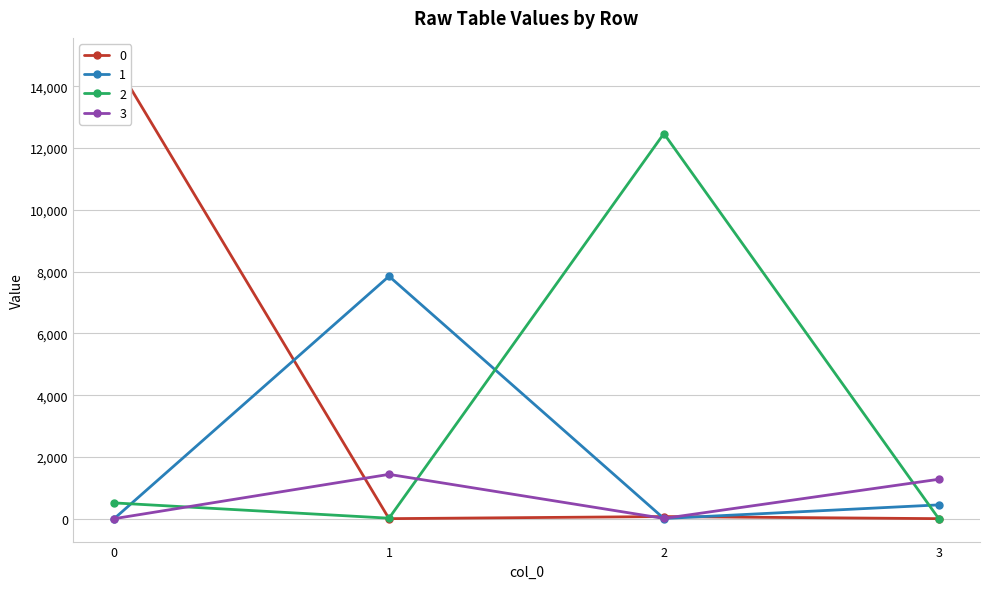

How many intersections are there between 3 and 0?

3